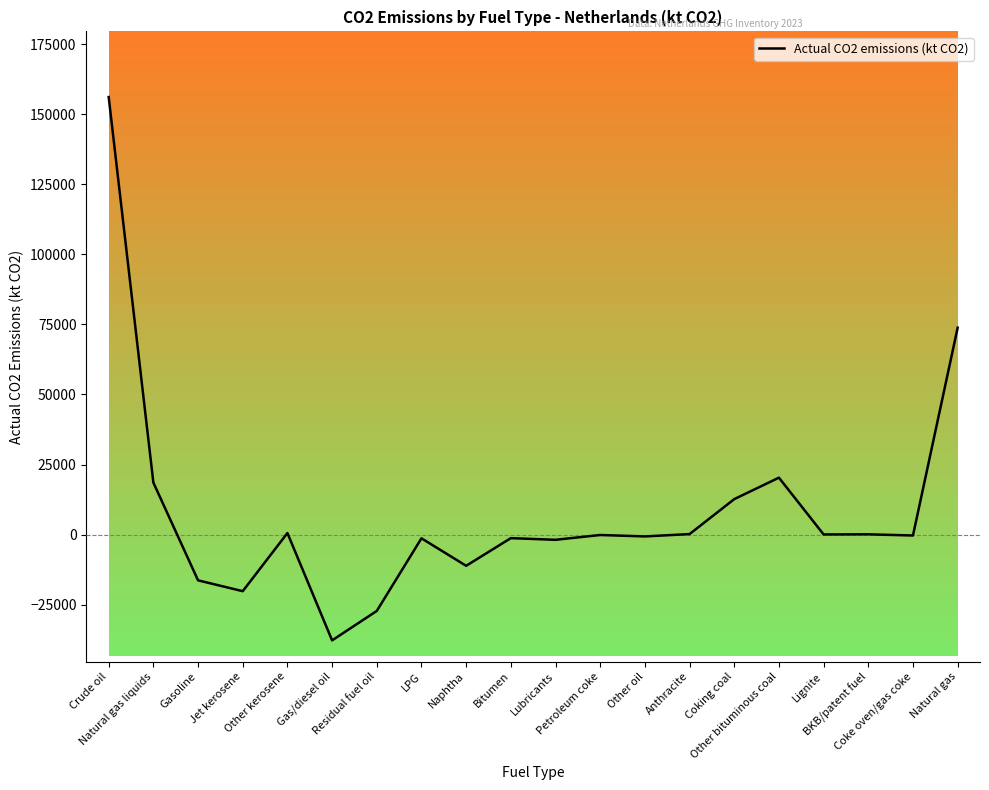

What is the smallest value displayed?

-37741.0